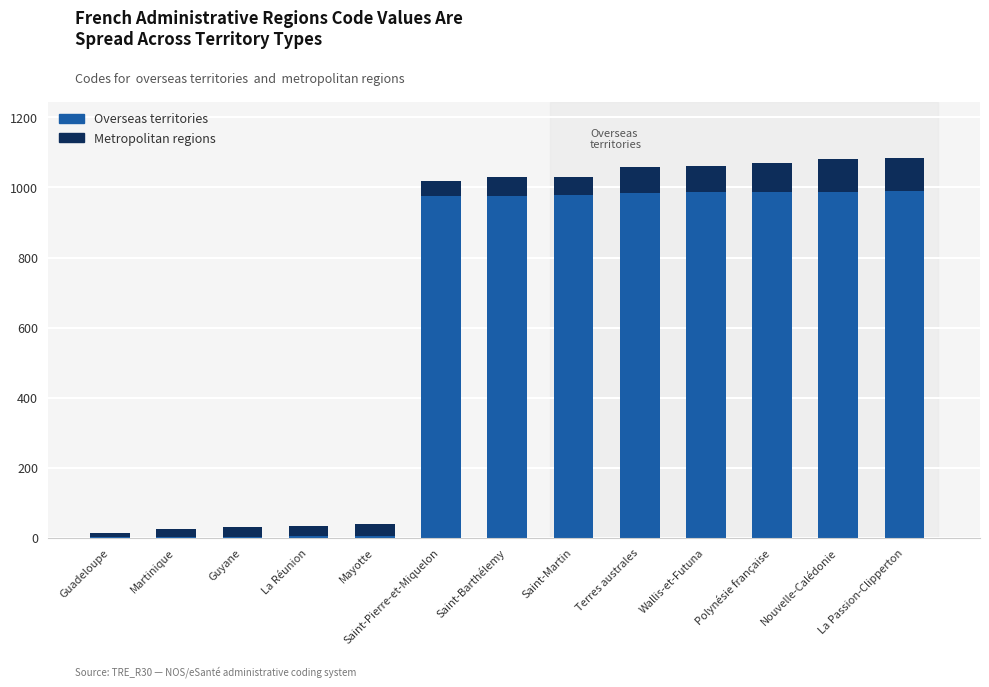

The Overseas territories series shows 977 at Saint-Barthélemy. True or false?

True